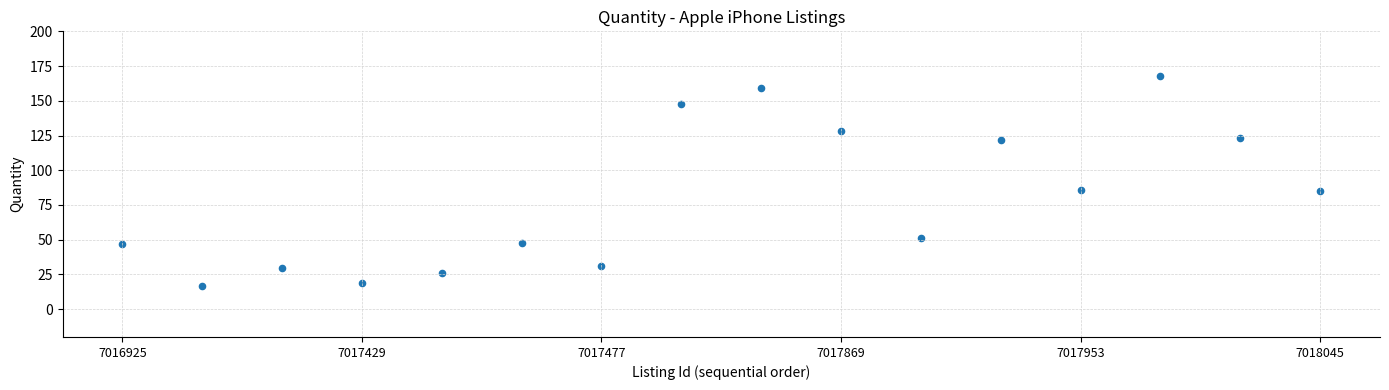

Count the number of points in this scatter plot.

16